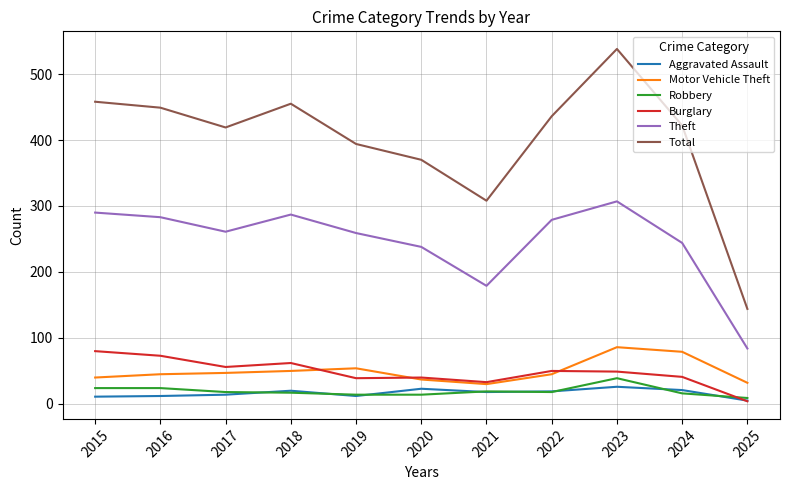

Which category has the lowest value across all series?

2025